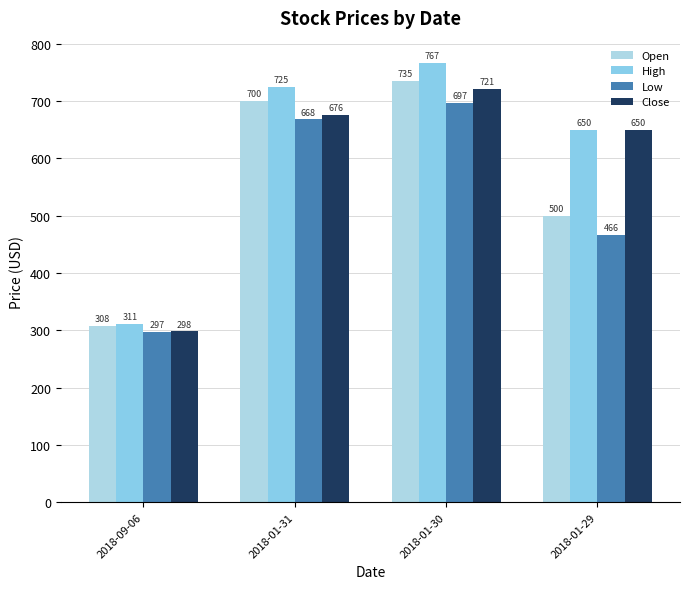

At how many categories does at least one series exceed 724?

2